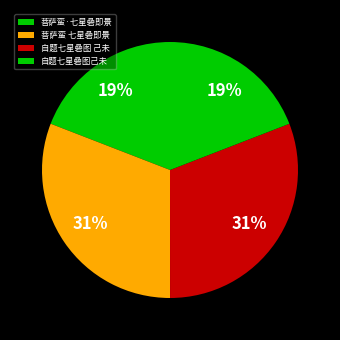

Approximately how many times larger is the value at 菩萨蛮 七星碞即景 compared to 自题七星碞图 己未?

1.0